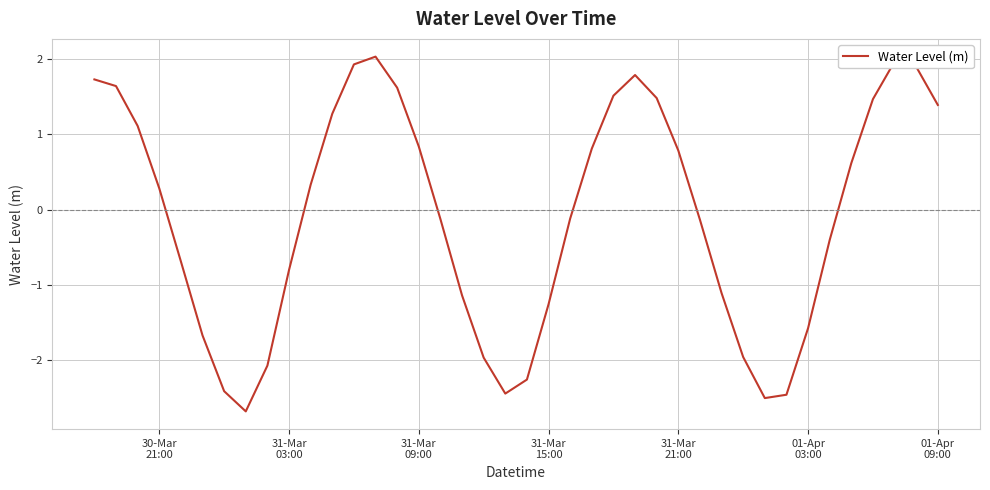

What is the difference between the maximum and minimum values?

4.7